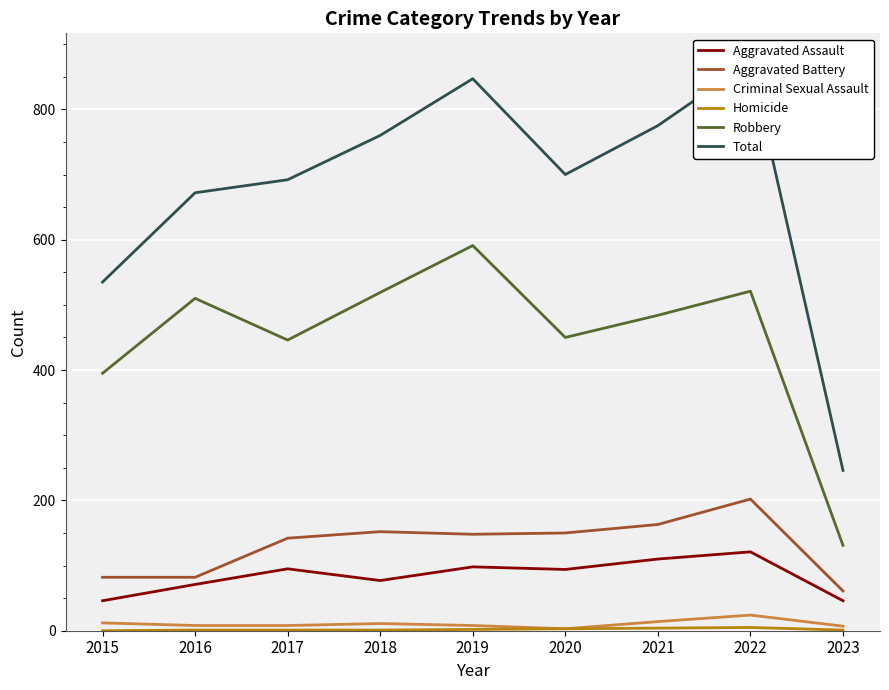

At which label is Criminal Sexual Assault closest to 13?

2015